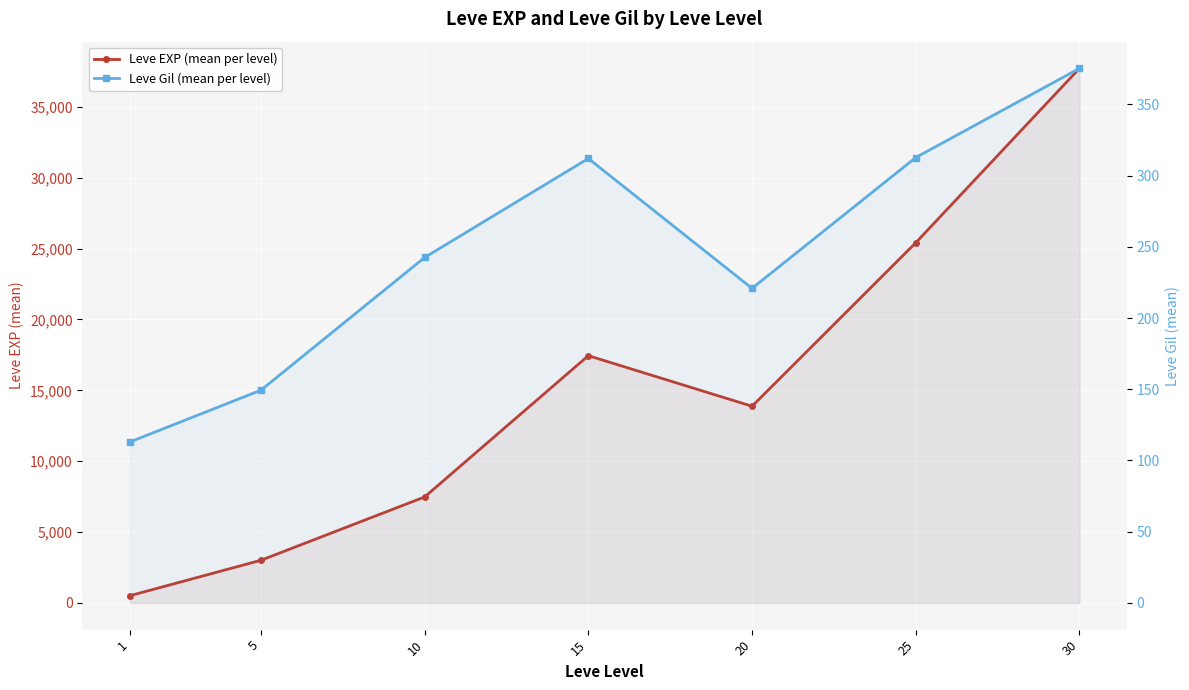

Which has a higher value, 1 or 30?

30